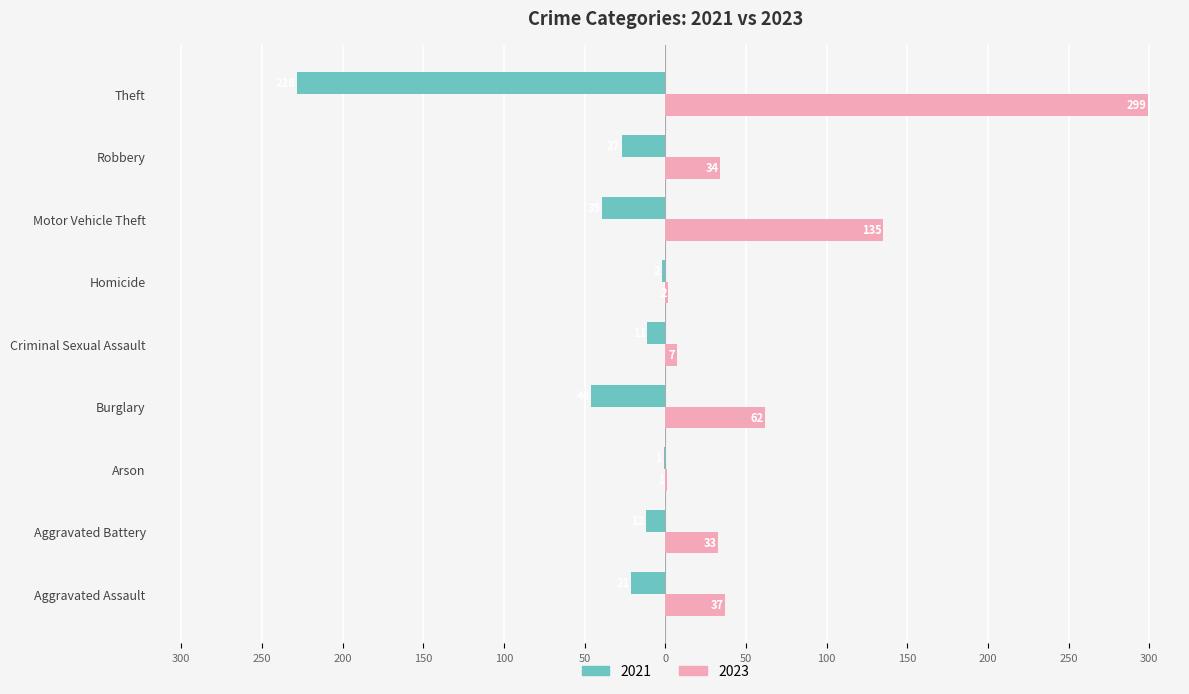

Reading left to right, list all the values displayed in this chart.

2021: -21	-12	-1	-46	-11	-2	-39	-27	-228
2023: 37	33	1	62	7	2	135	34	299